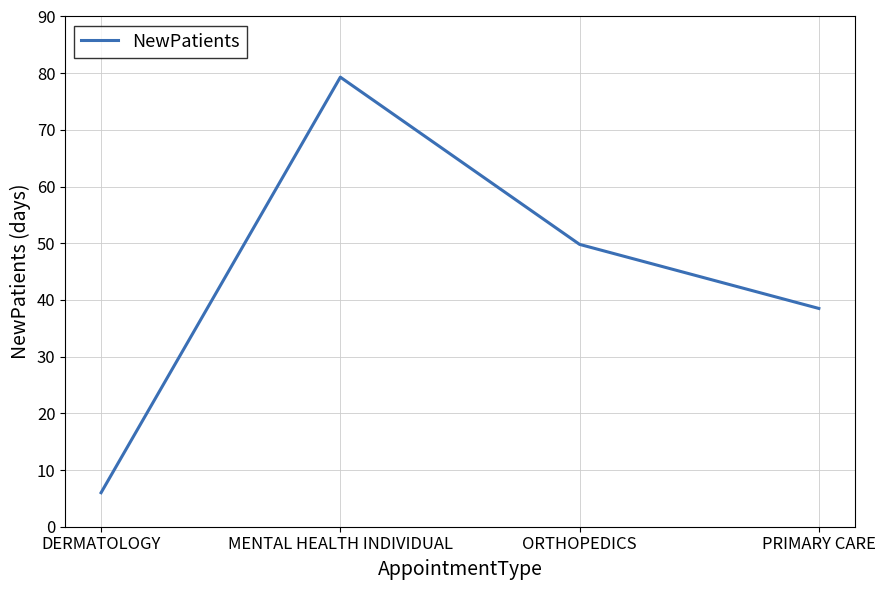

Is this an area chart (filled region under the line)?

No